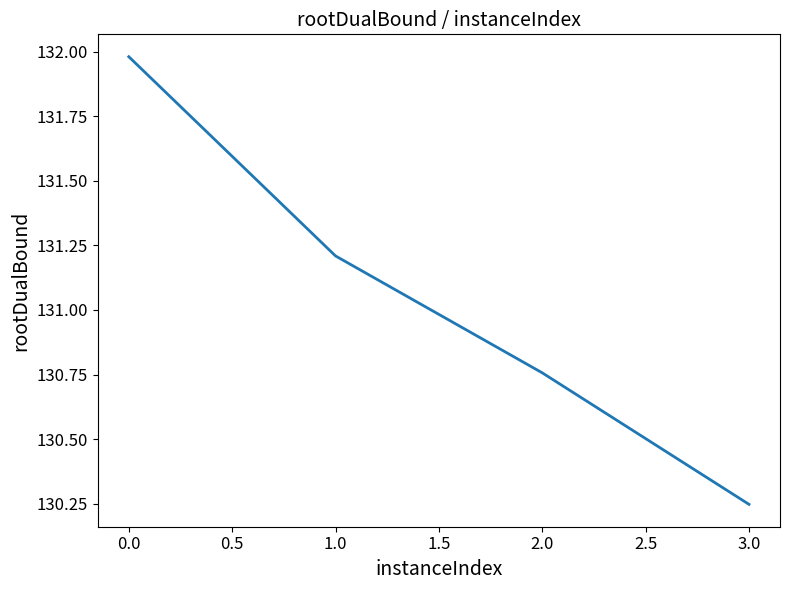

What is the change in value from 0.0 to 1.0?

-0.8